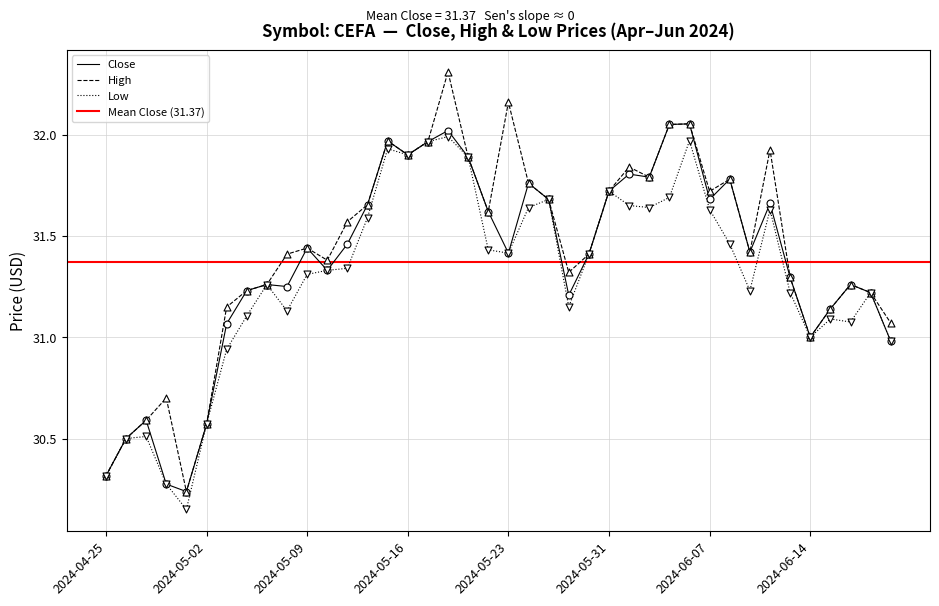

Which series has the widest spread of Y values?

High